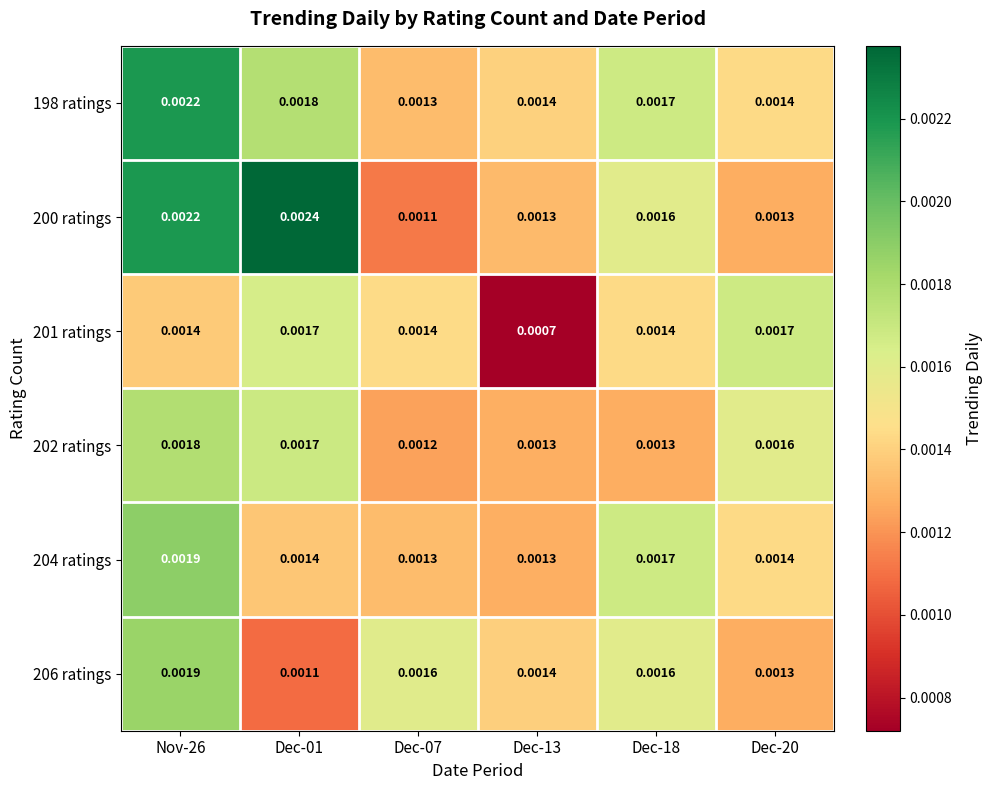

Is the value of 202 ratings at Dec-20 greater than the value of 204 ratings at Dec-18?

No